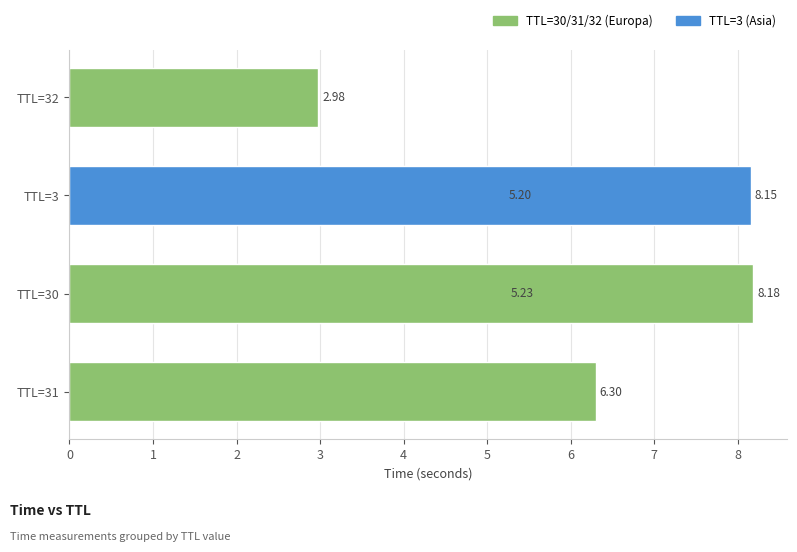

Is it true that the value at 4 is 12.7?

False